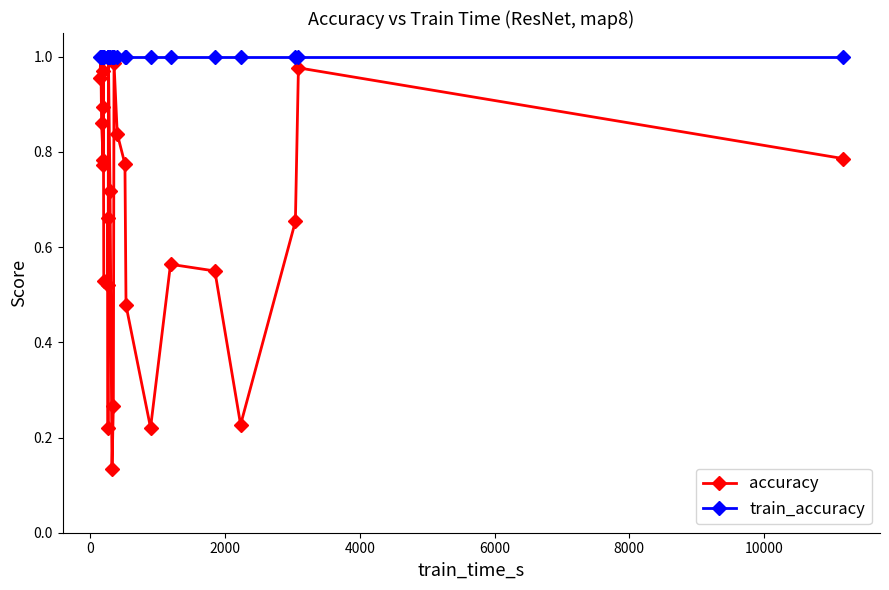

The value of accuracy at 19 is 0.2. True or false?

True